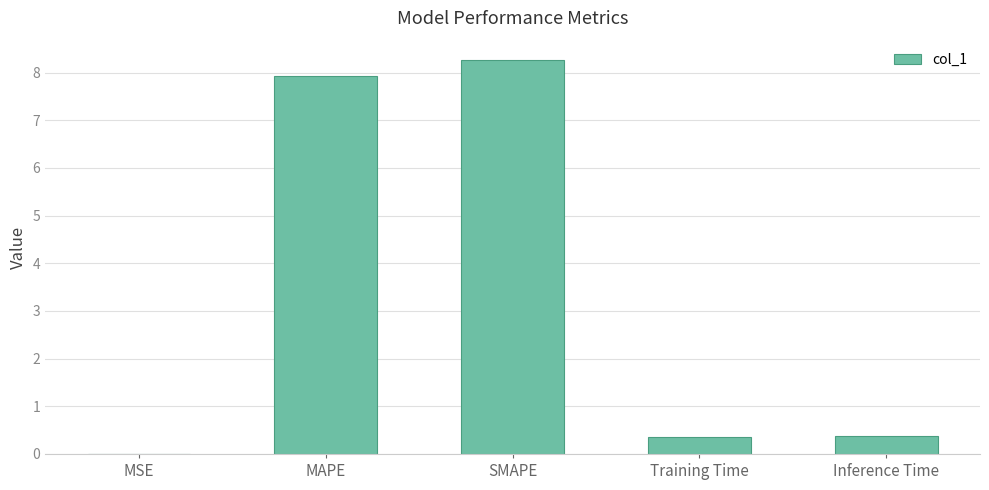

Which label corresponds to the largest value in the chart?

SMAPE